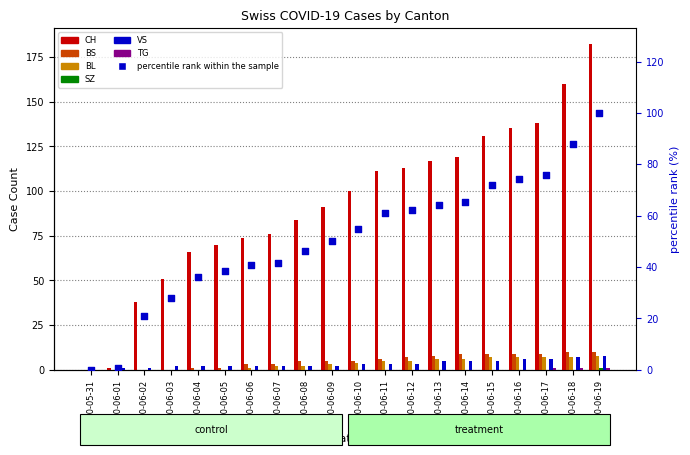

Which series contains the lowest Y value?

CH